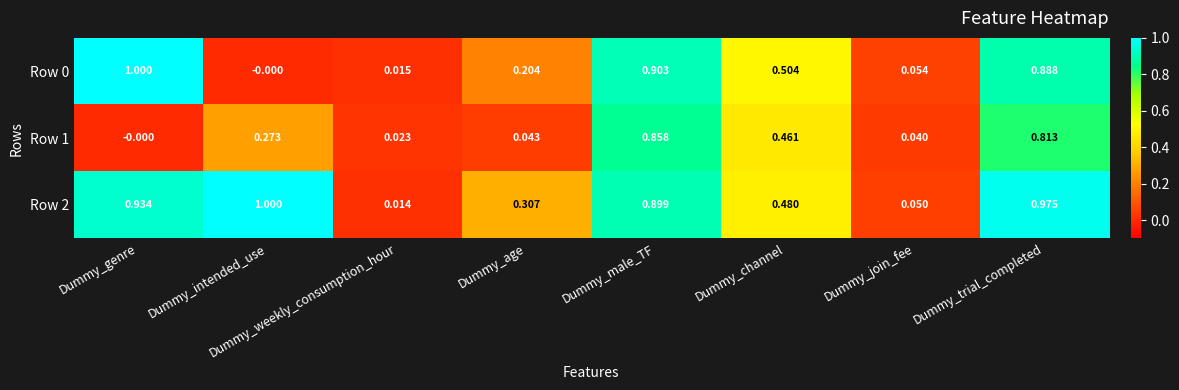

At which label is Row 1 closest to 0?

Dummy_genre